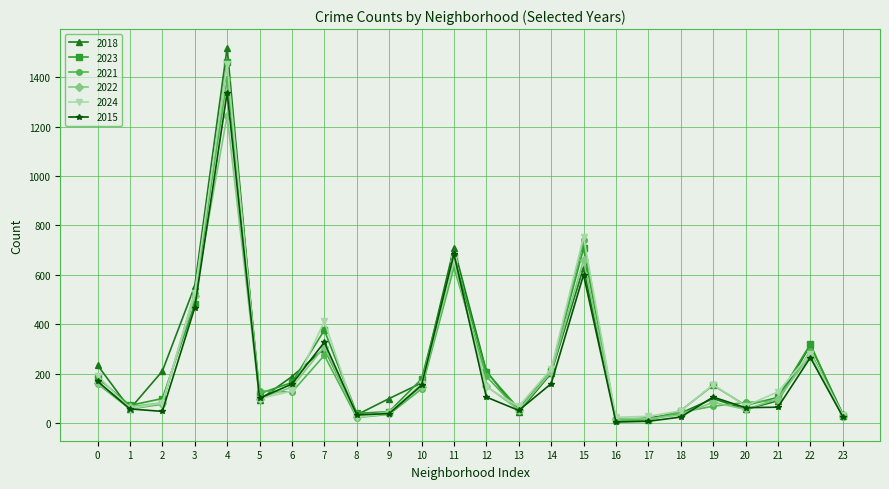

Which series has the largest range (max minus min)?

2018